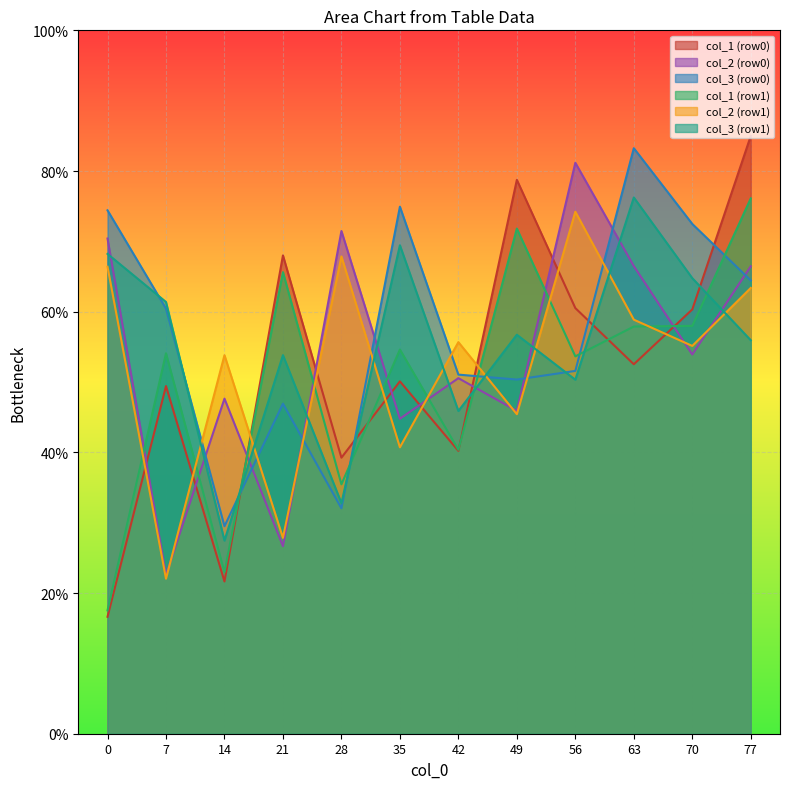

What position from the right is 53.265625?

2